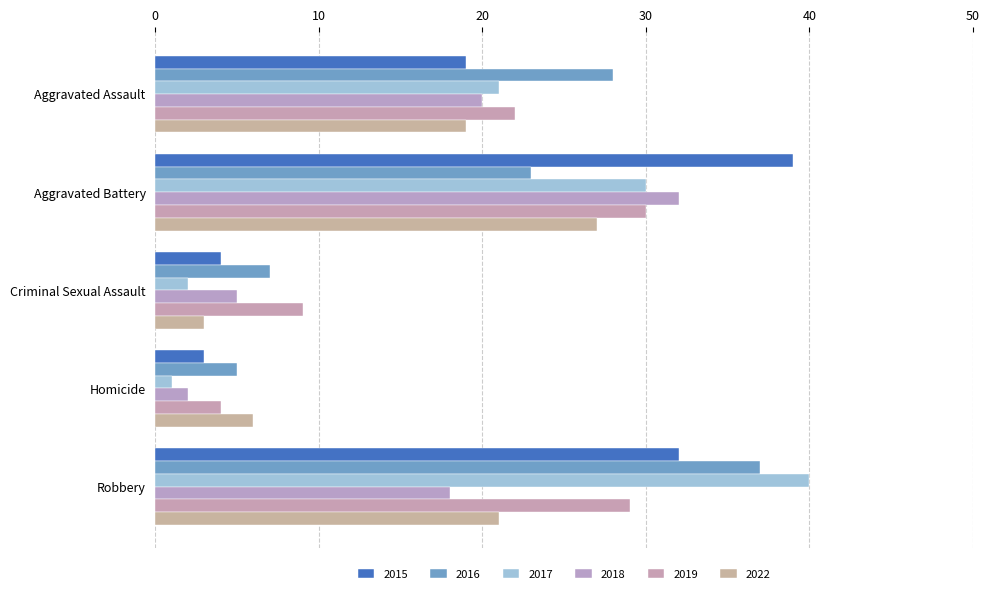

Where is 2019 nearest to the value 17?

Aggravated Assault